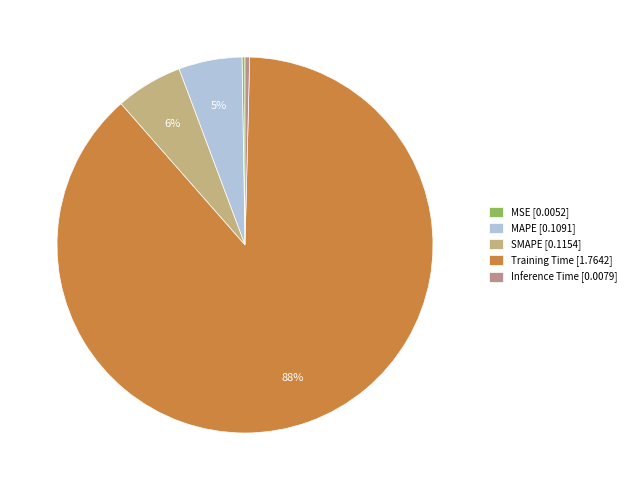

Do Inference Time and MSE together represent more than half of the pie?

No